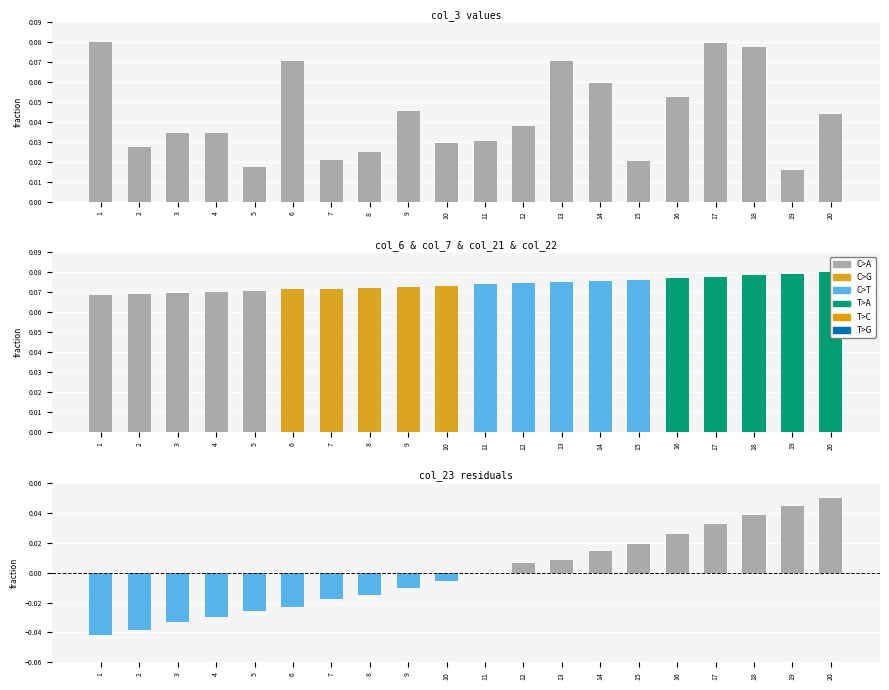

Which series changed the most between 6 and 13?

col_23